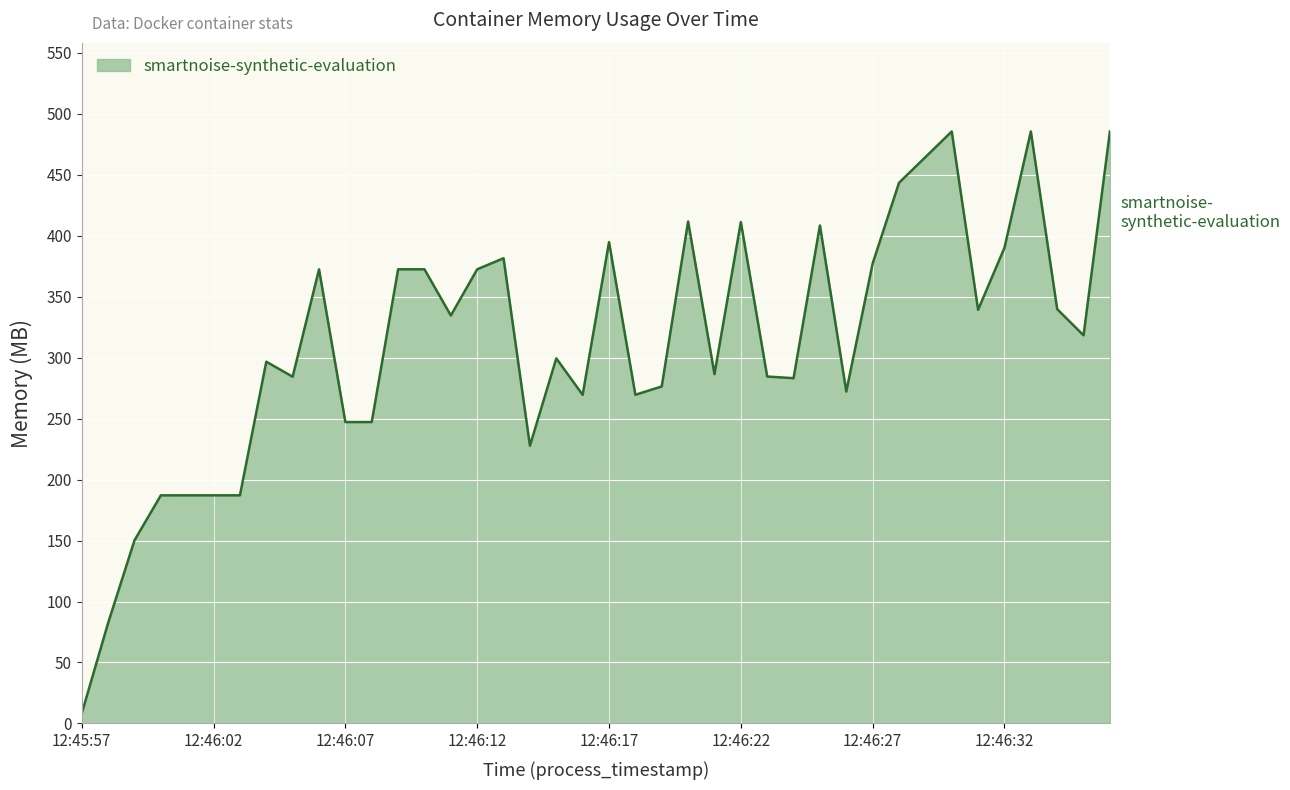

What is the greatest value displayed?

485.4